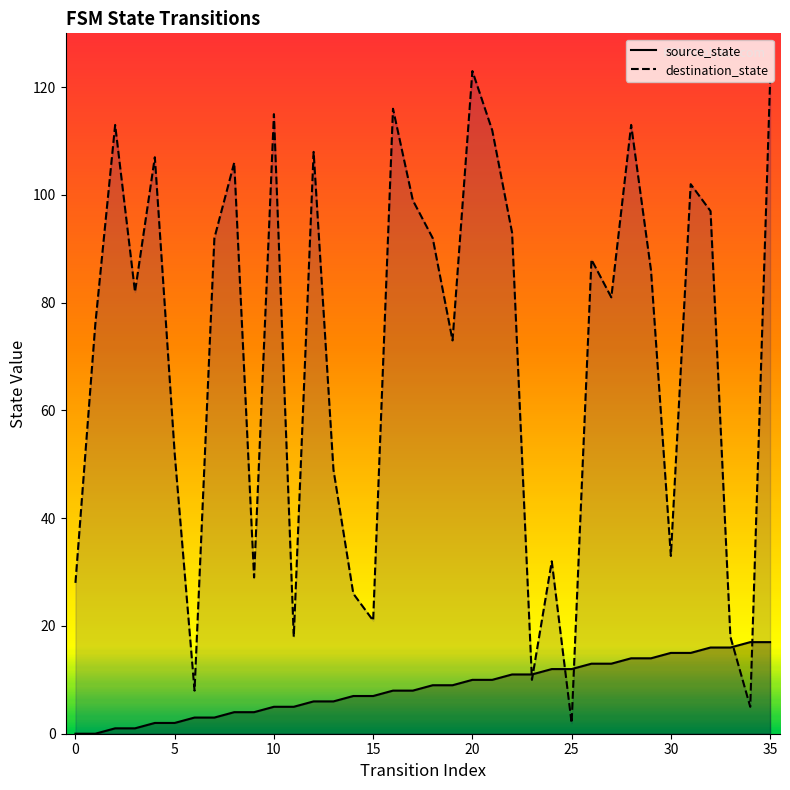

How many intersections are there between destination_state and source_state?

6